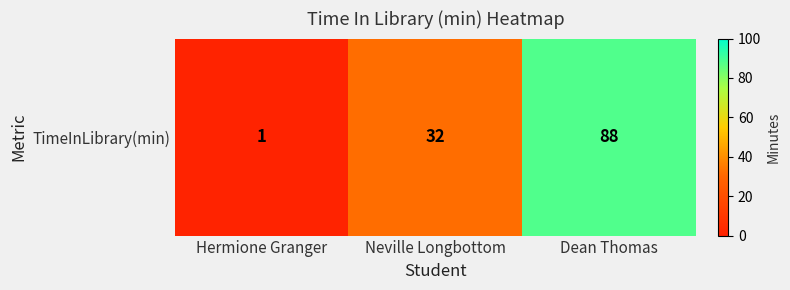

What is the change in value from Neville Longbottom to Dean Thomas?

+56